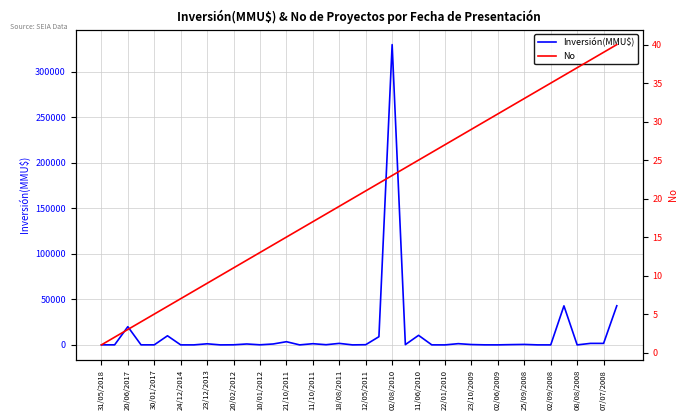

Which category has the lowest value in the Inversión(MMU$) series?

18/08/2011